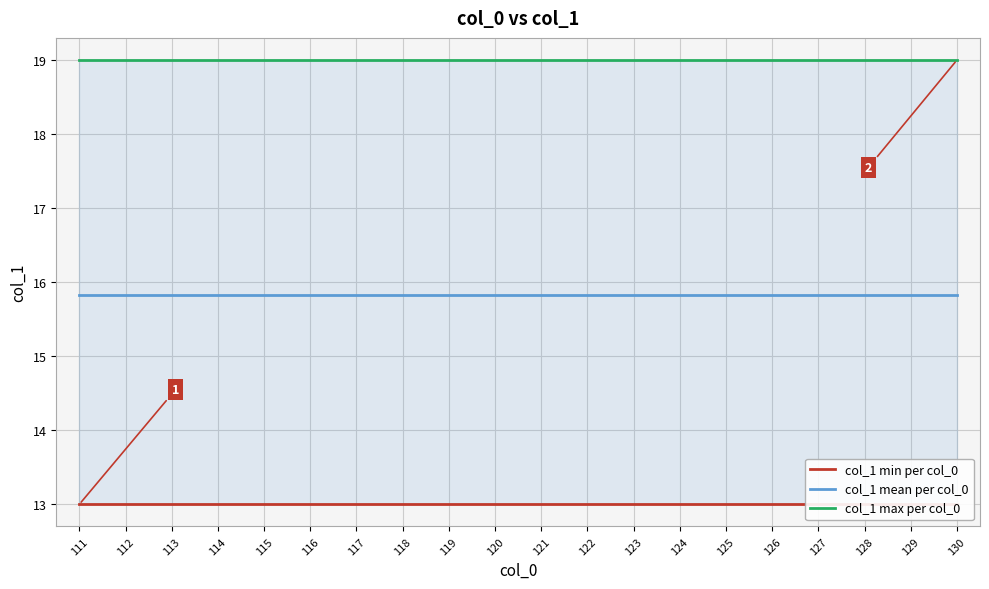

What is the value of the col_1 mean per col_0 point at the 5th from the left?

15.8